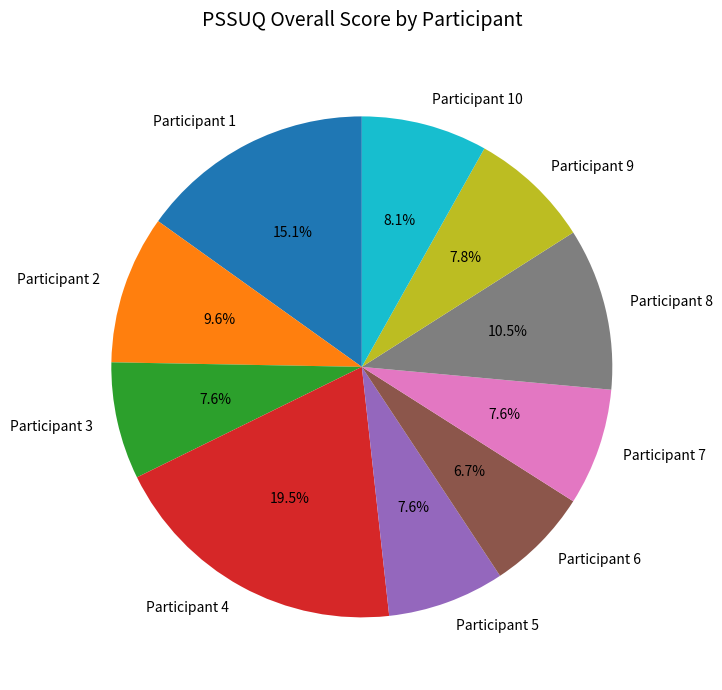

How many slices are in this pie chart?

10